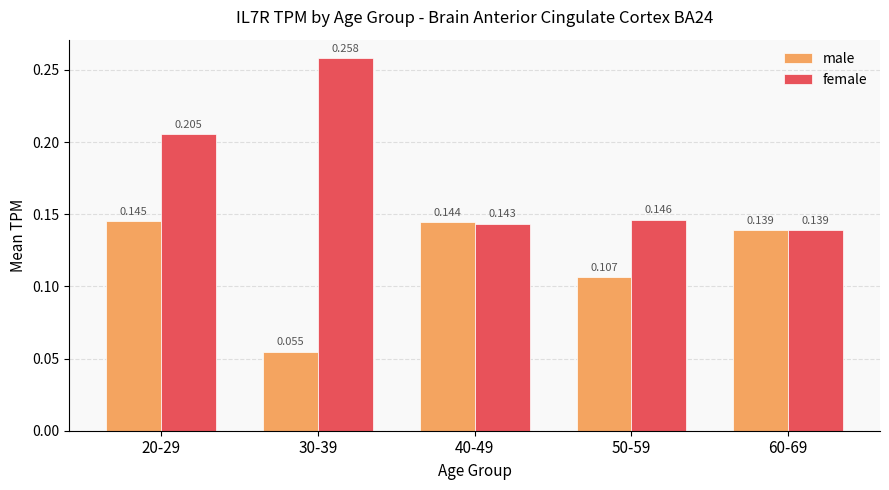

Which series has the widest spread of values?

female